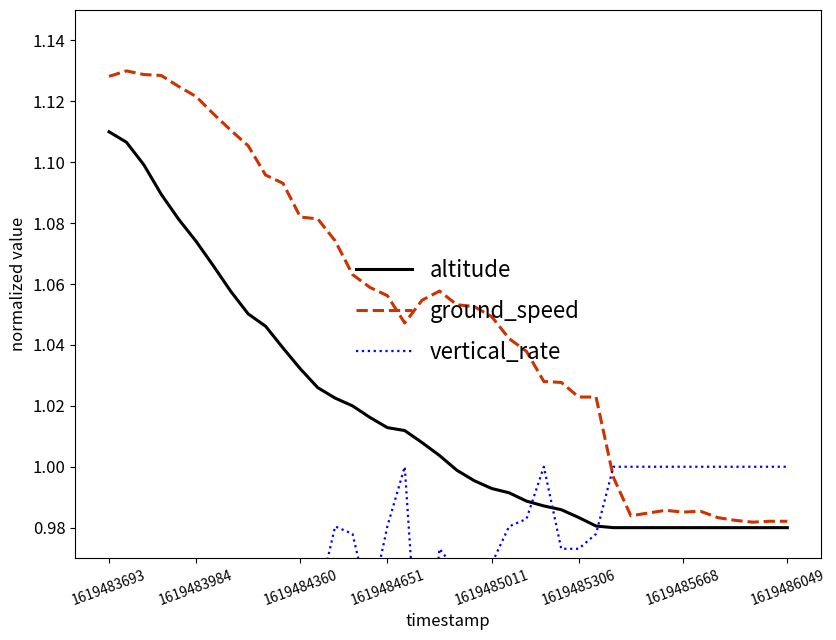

The value of altitude at 12 is 1.6. True or false?

False